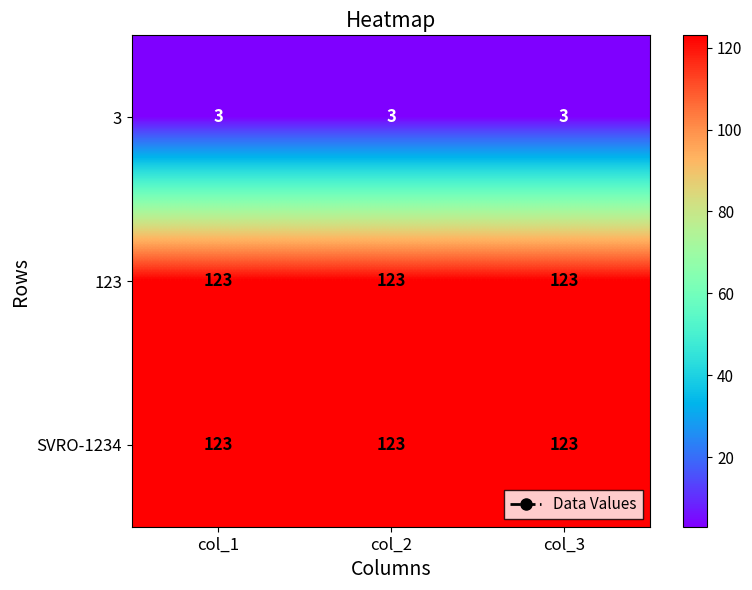

What is the total value across all series at col_3?

249